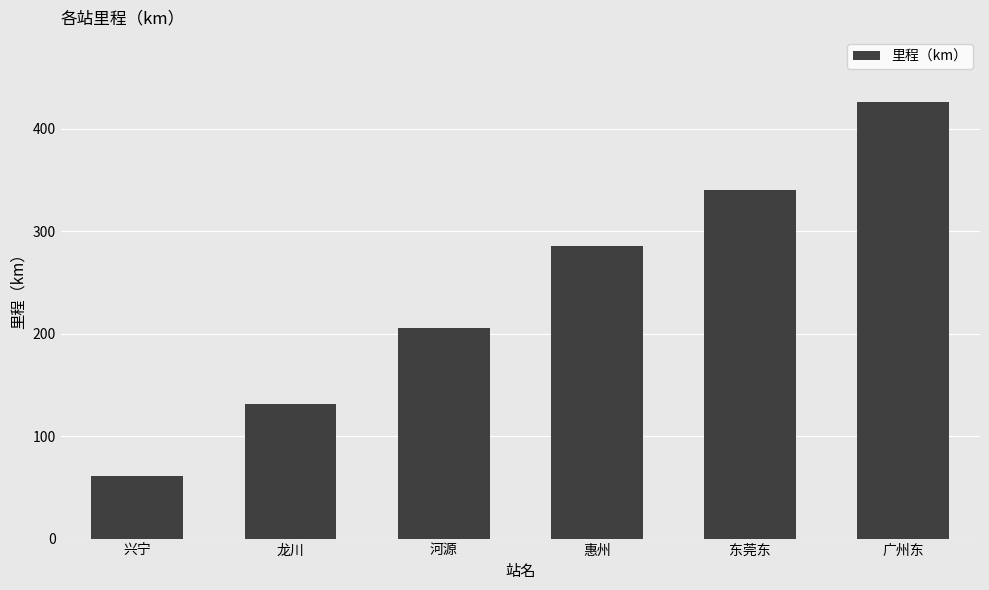

True or false: the data shows 426 at 广州东.

True